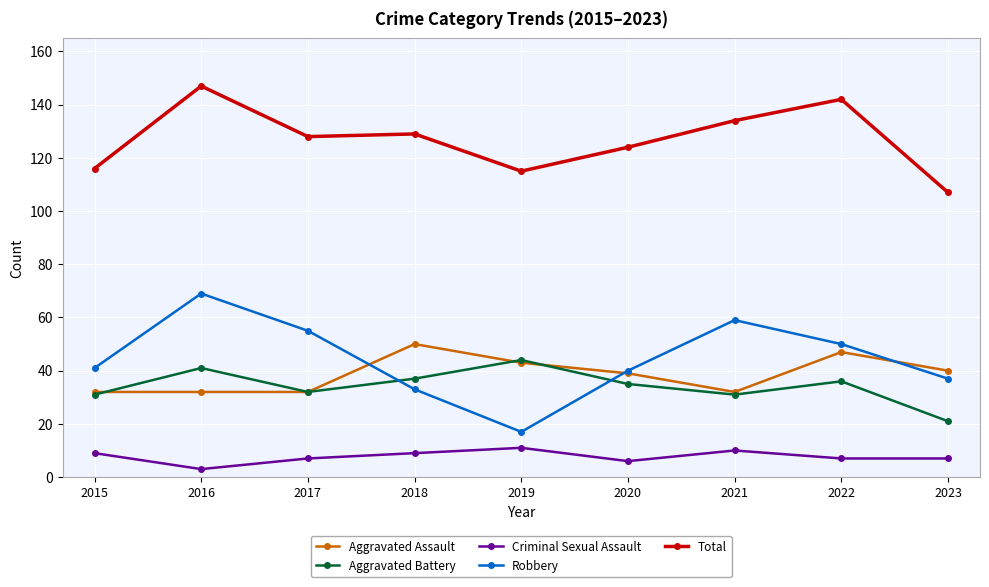

What is the average value of the Robbery series?

45